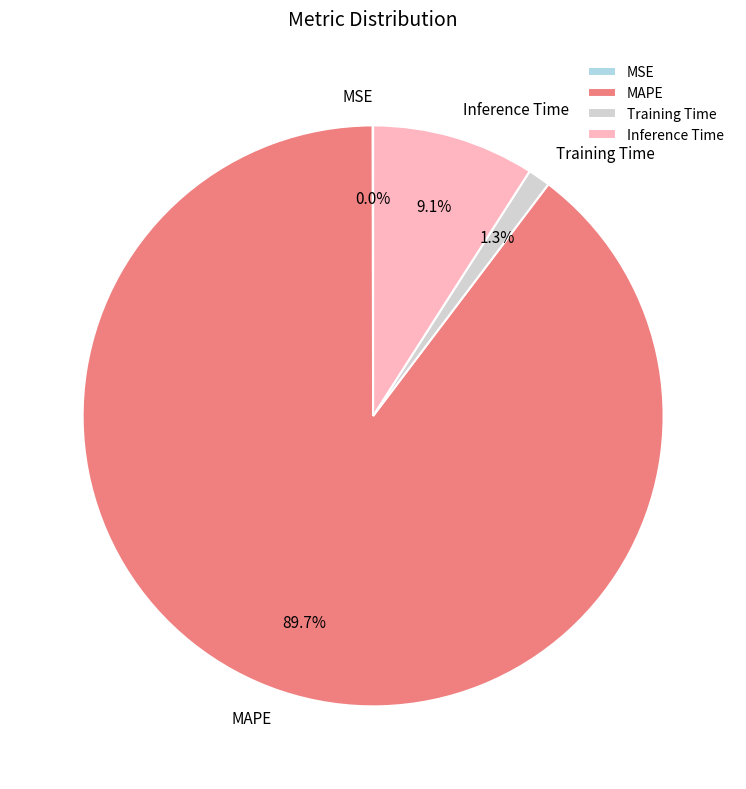

To the nearest percent, what is the difference between the largest and smallest slice percentages?

90%